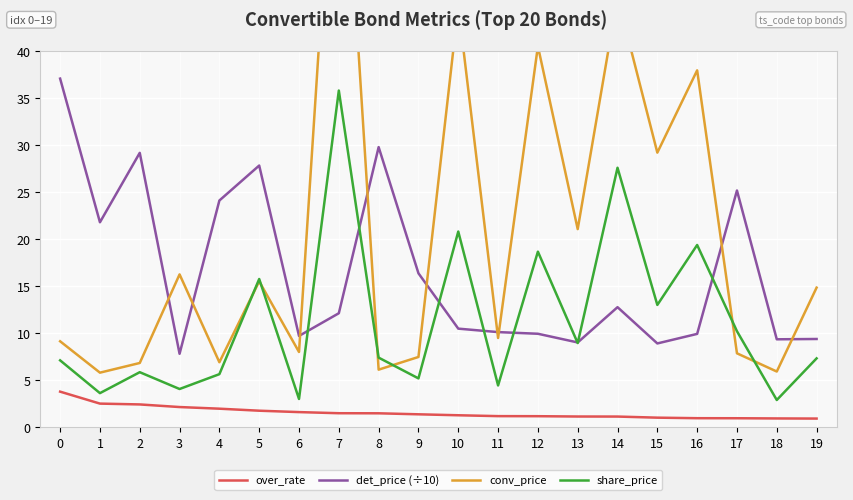

How many values in the over_rate series exceed 1?

15